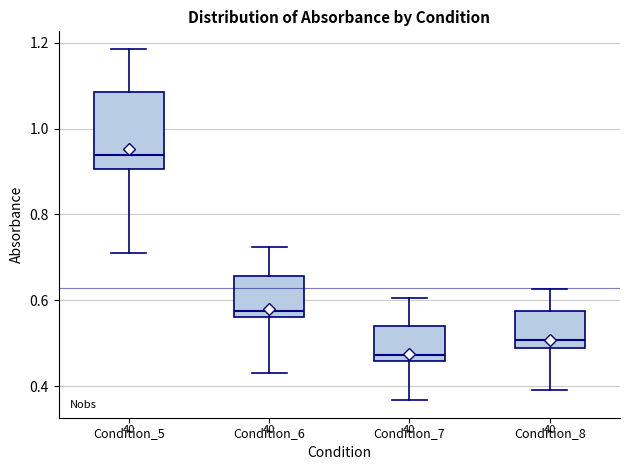

Which box has the lowest median line?

Condition_7